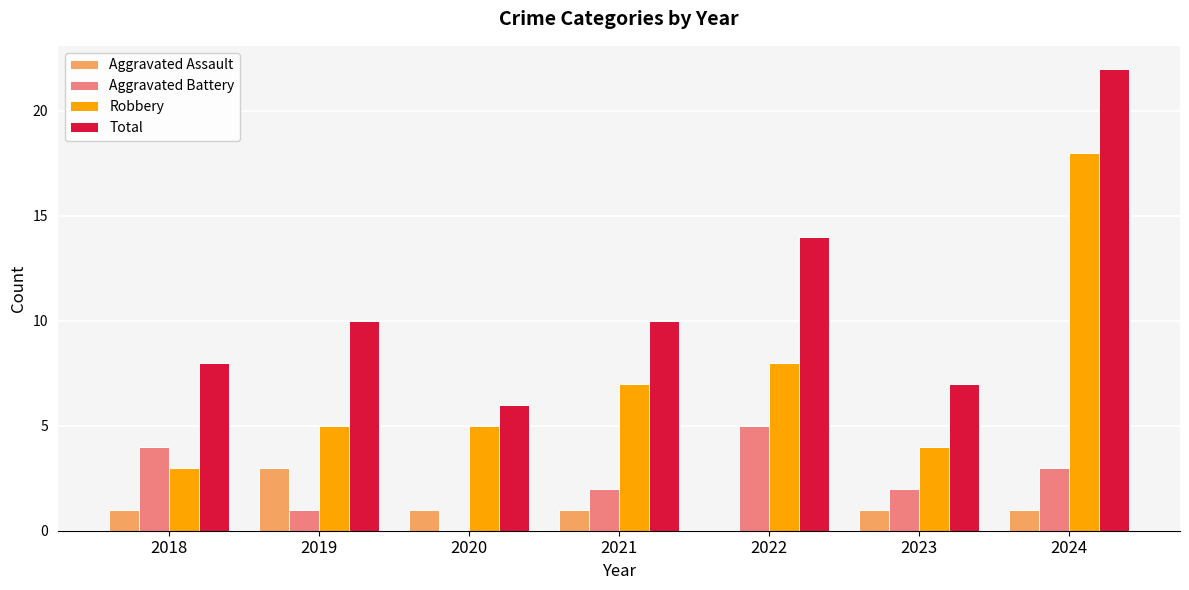

What is the total value across all series at 2023?

14